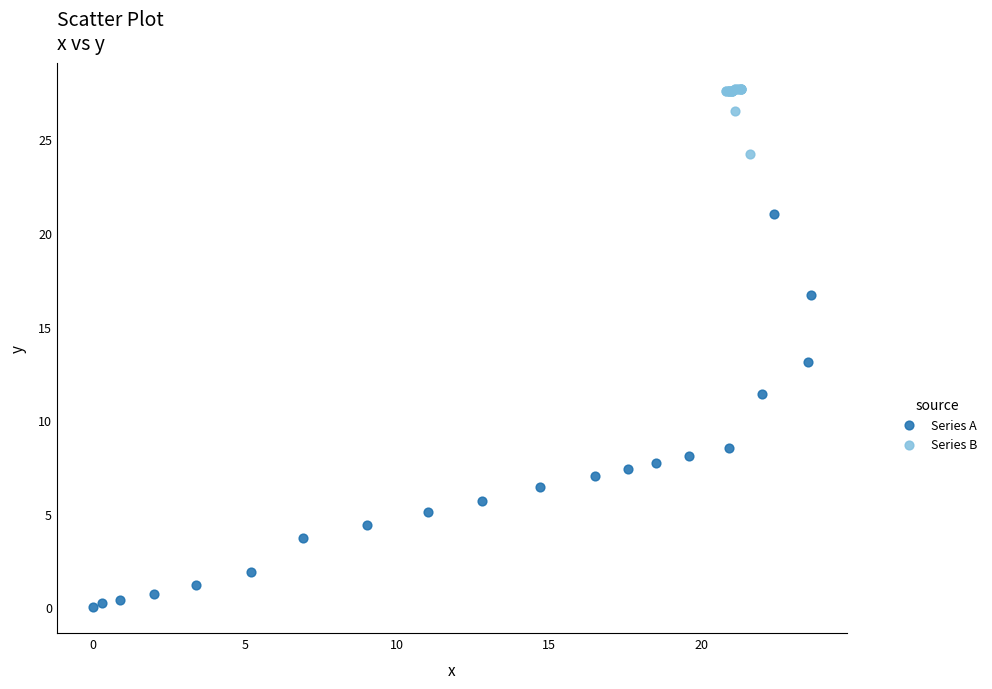

Which series reaches the maximum Y coordinate?

Series B